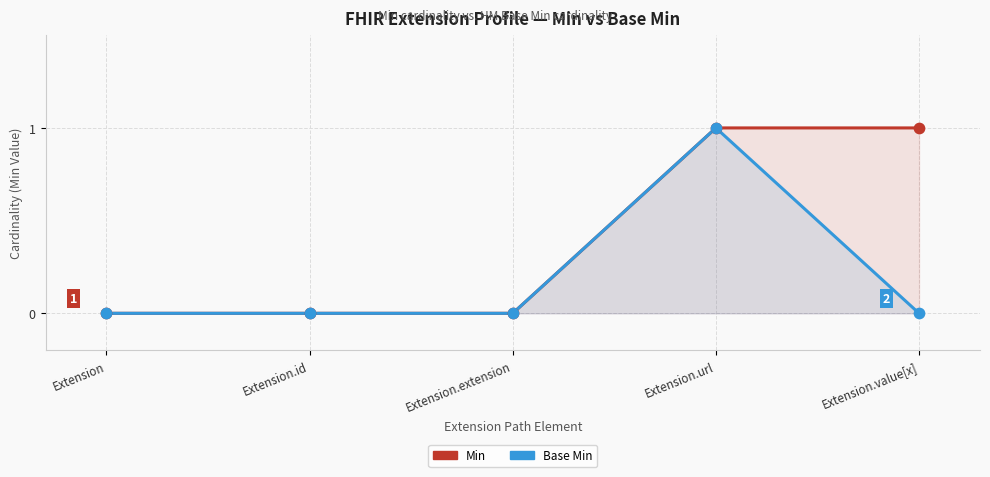

Which series has the largest total across all categories?

Min